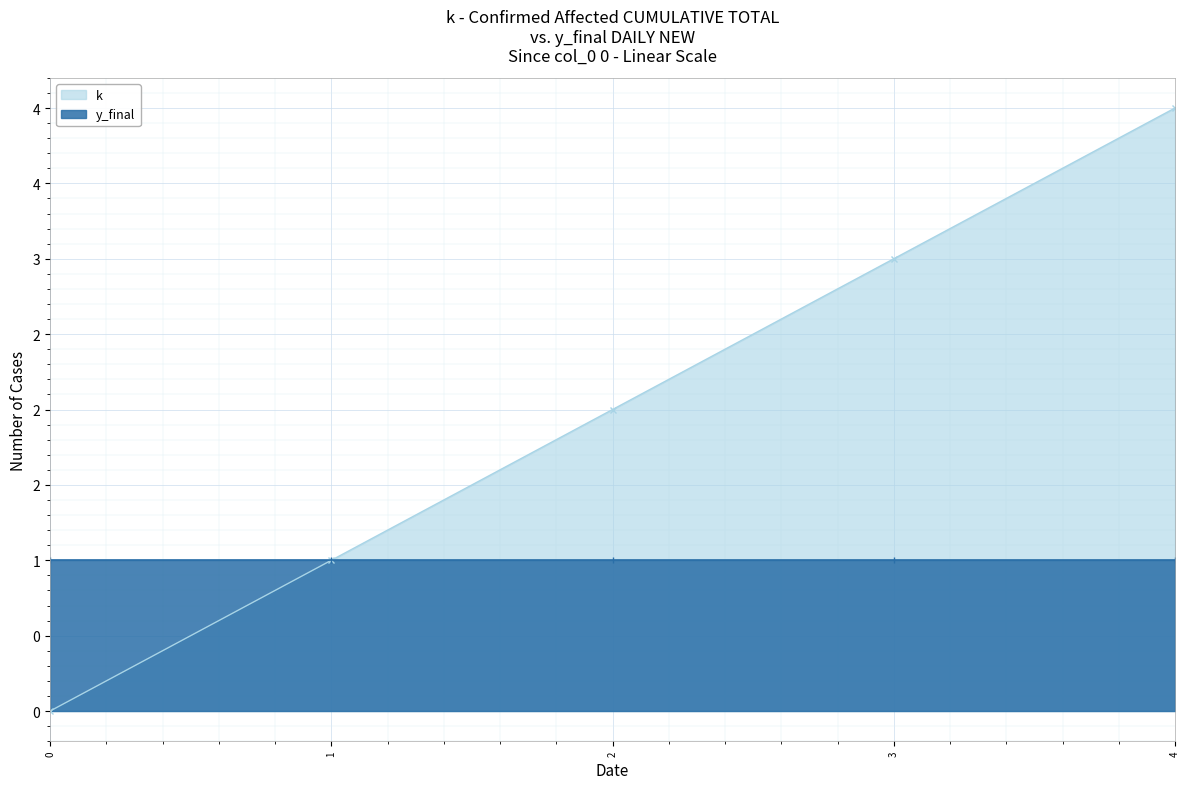

Which category has the highest value across all series?

4